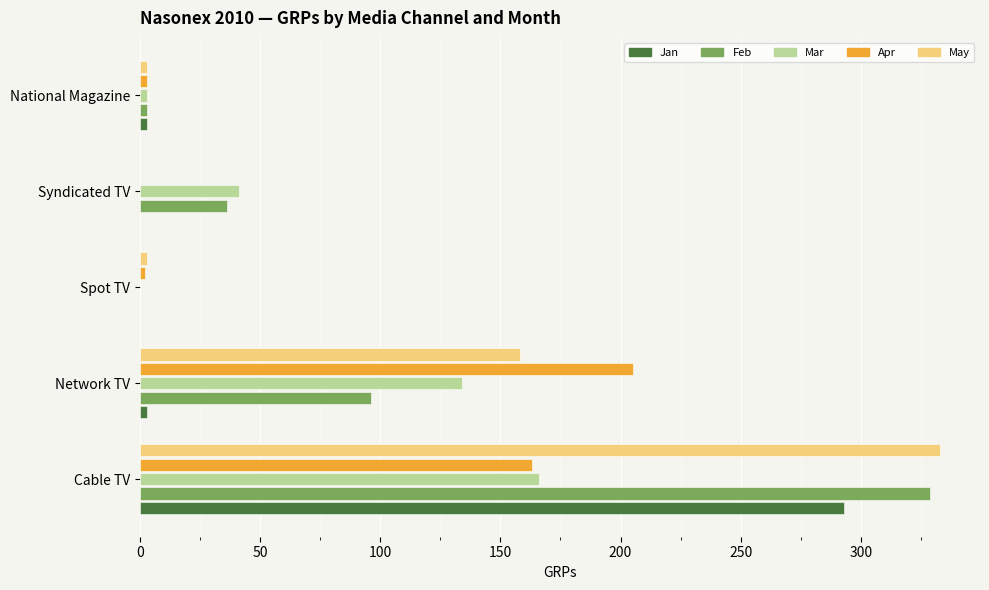

Which category has the highest value in the Apr series?

Network TV